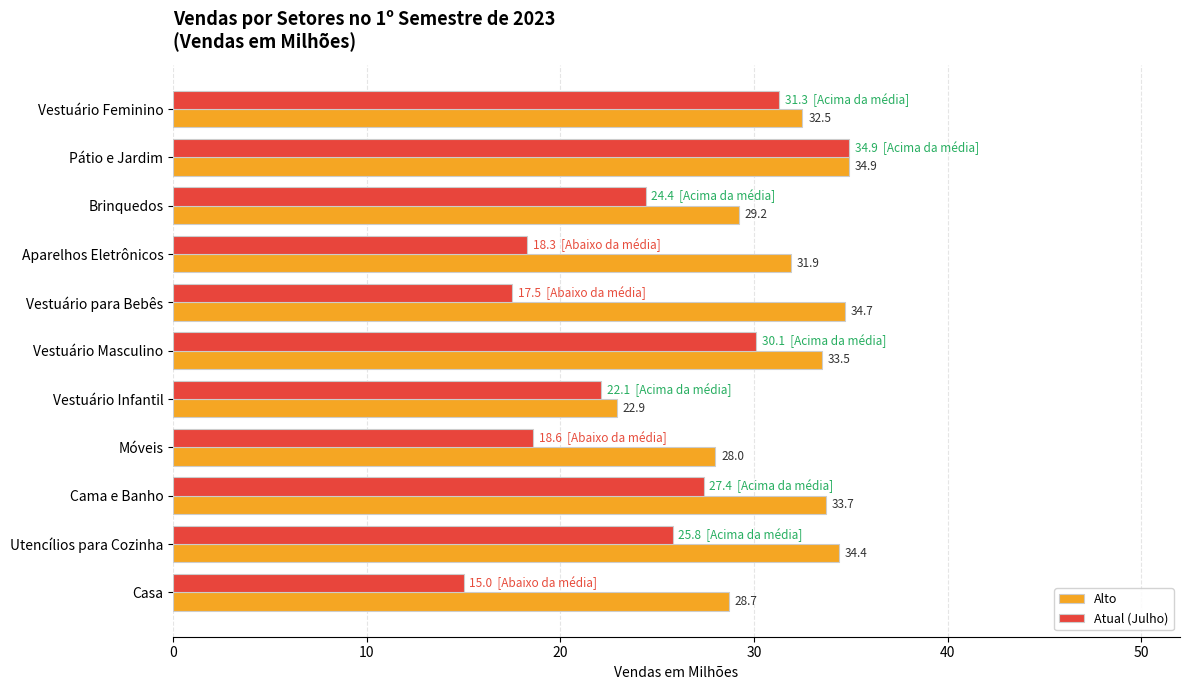

At which label is Atual (Julho) closest to 24?

Brinquedos